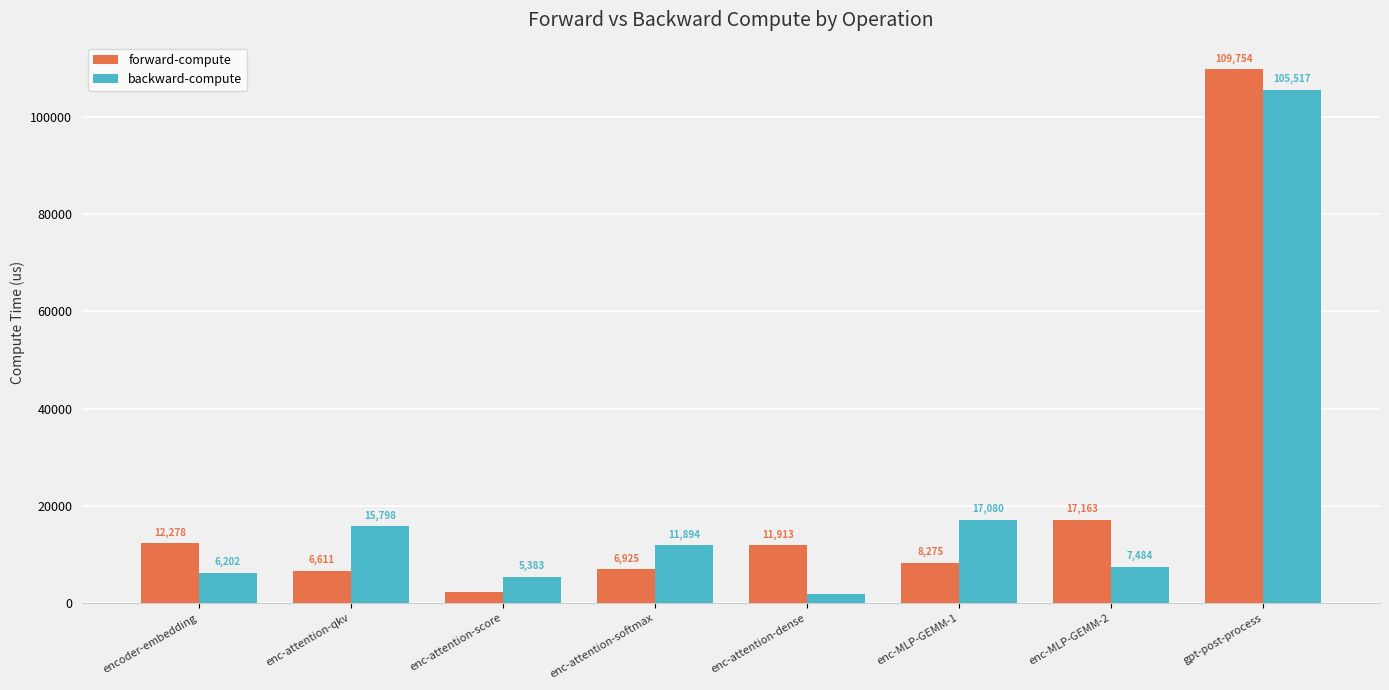

Where is forward-compute nearest to the value 56061?

enc-MLP-GEMM-2